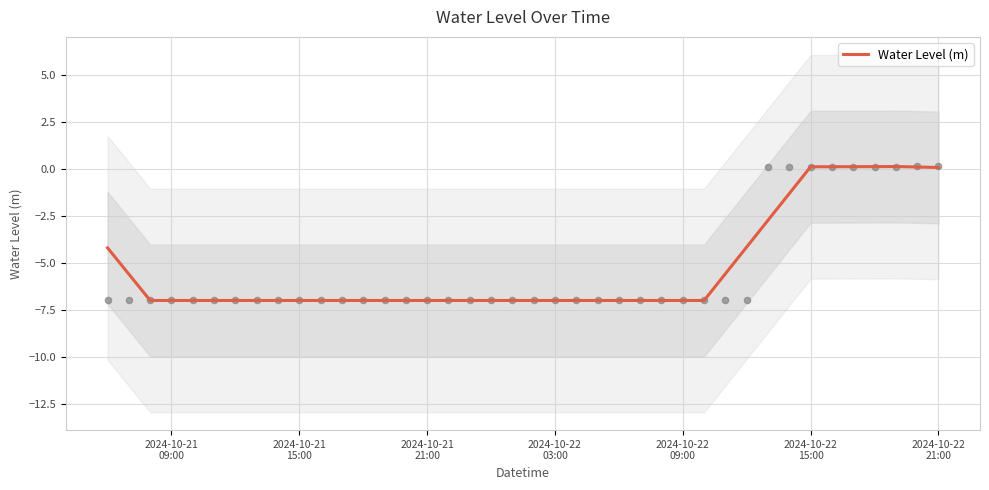

What is the lowest value of the Water Level (m) series?

-7.0